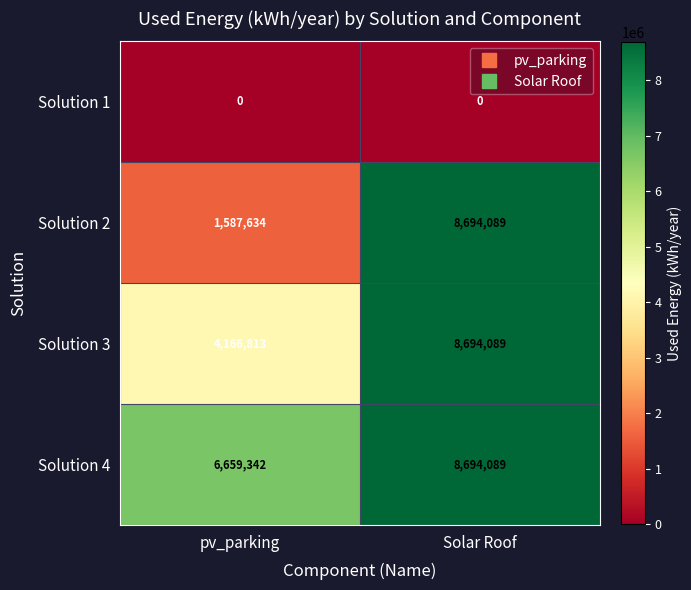

What is the total value across all series at Solar Roof?

26082267